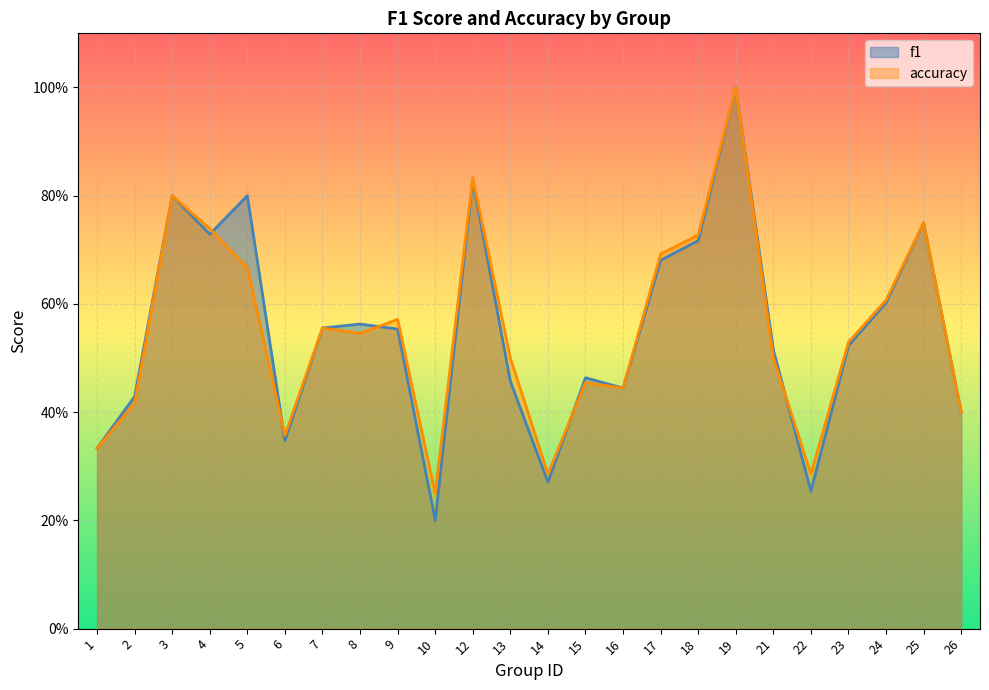

How many intersections are there between accuracy and f1?

5